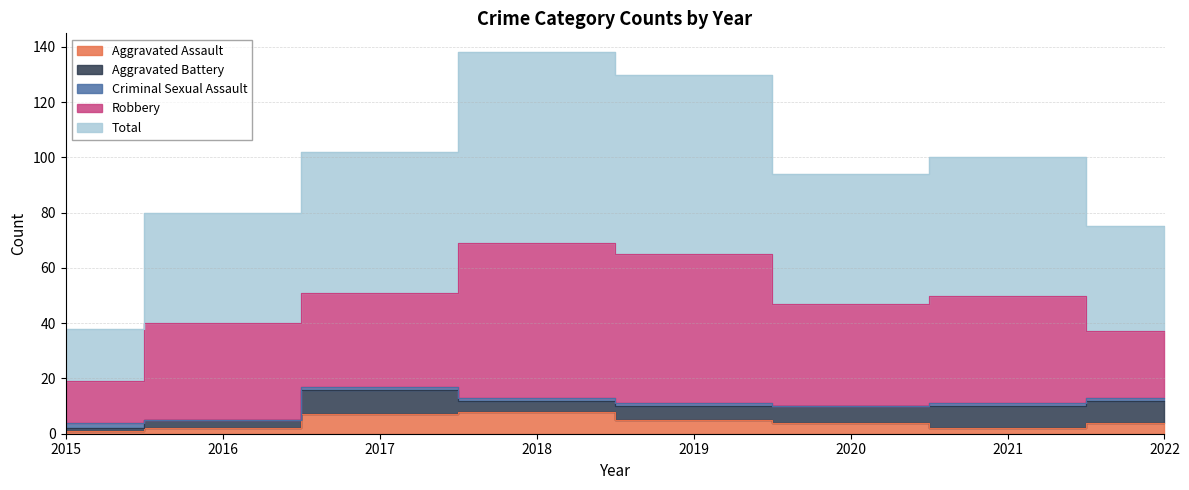

At which category does Aggravated Battery reach its first local peak?

2017